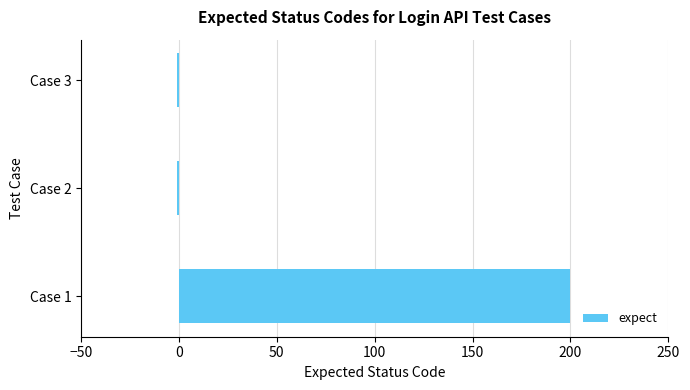

How many categories are shown in the chart?

3